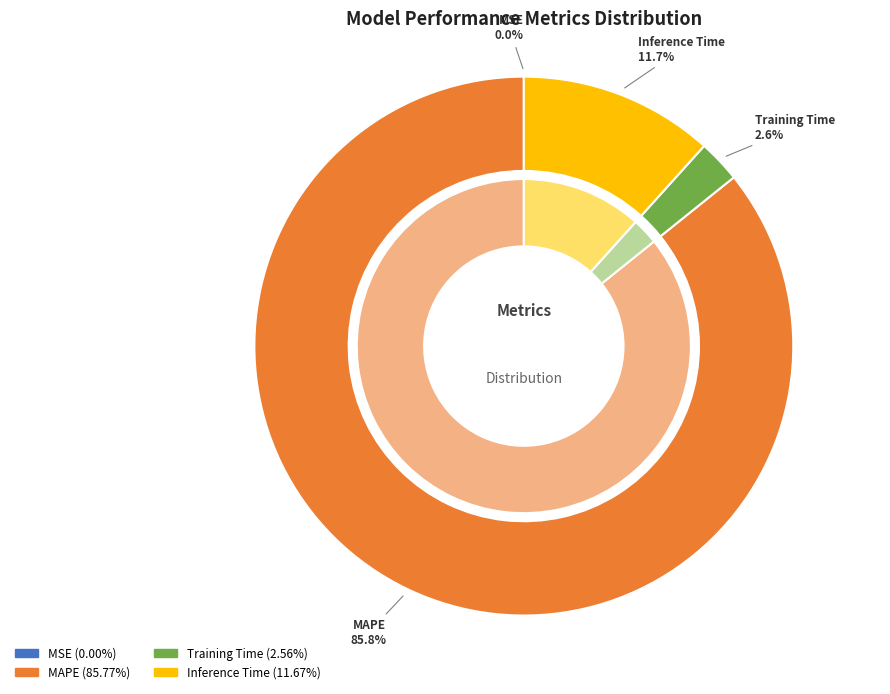

True or false: Inference Time accounts for 17% of the total.

False